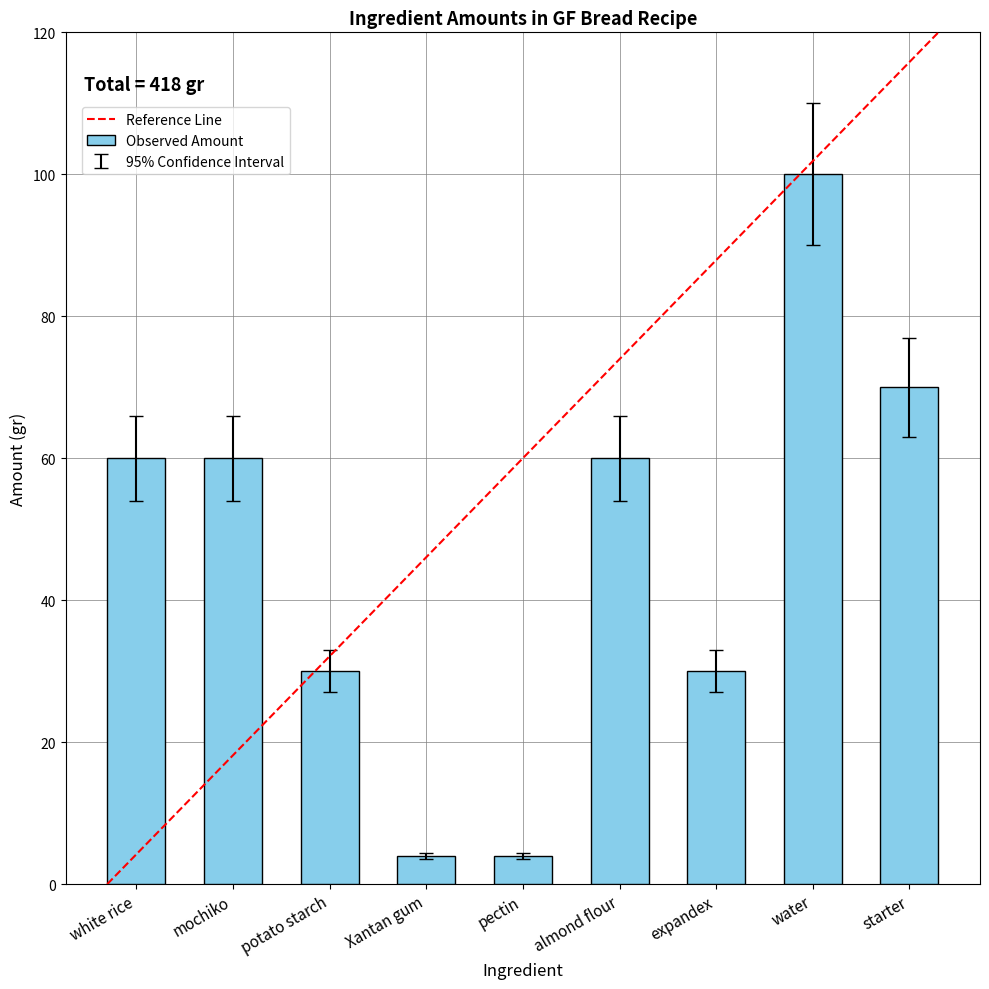

Approximately how many times larger is the value at mochiko compared to white rice?

1.0